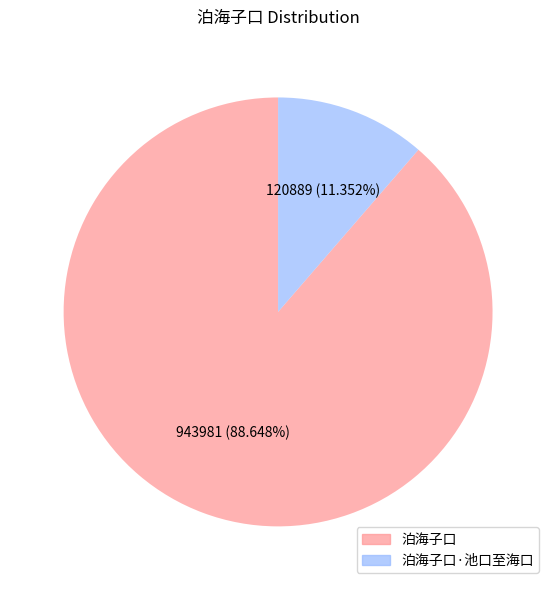

Count the number of slices in the pie.

2